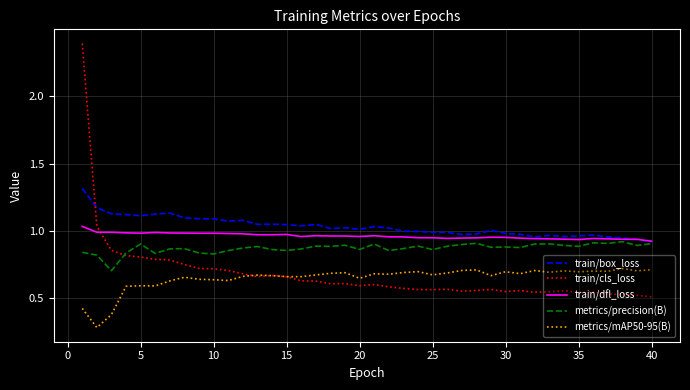

After their last crossing, which series has the higher values: train/cls_loss or train/dfl_loss?

train/dfl_loss